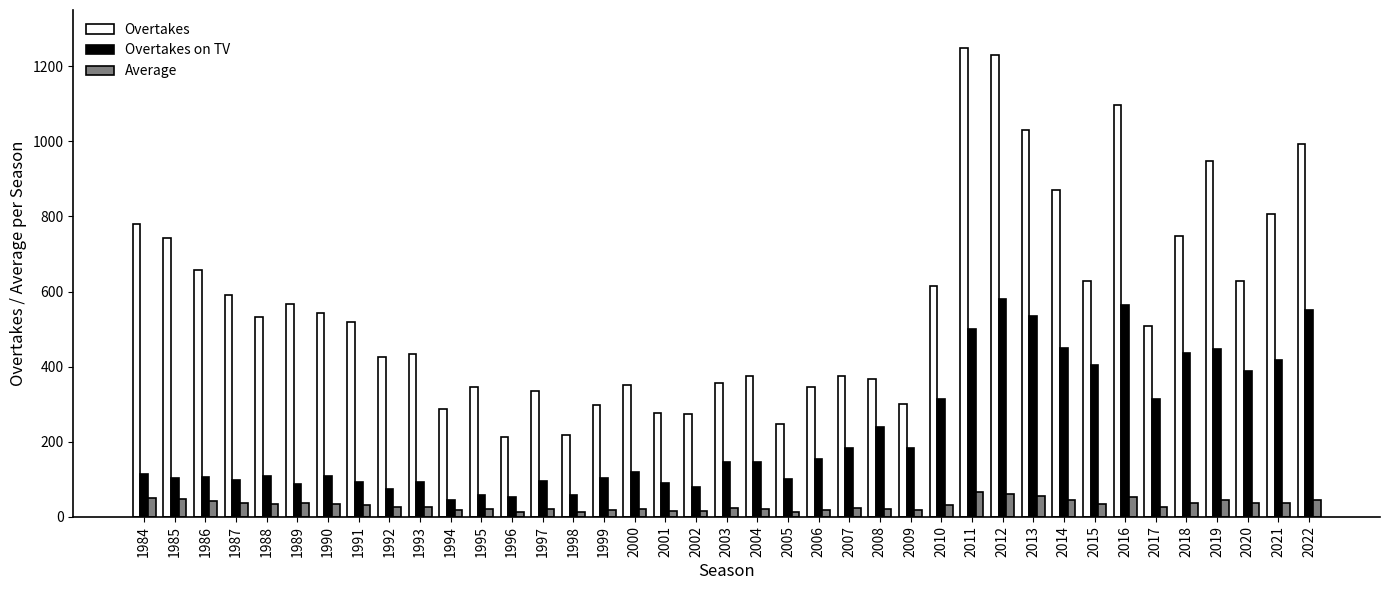

What is the total value across all series at 2011?

1815.7